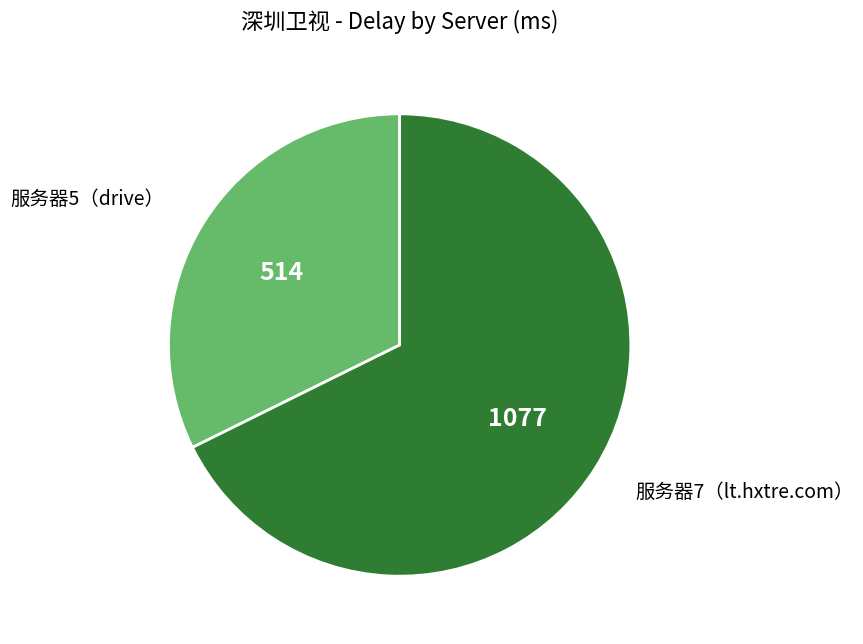

Does any single category account for the majority?

Yes